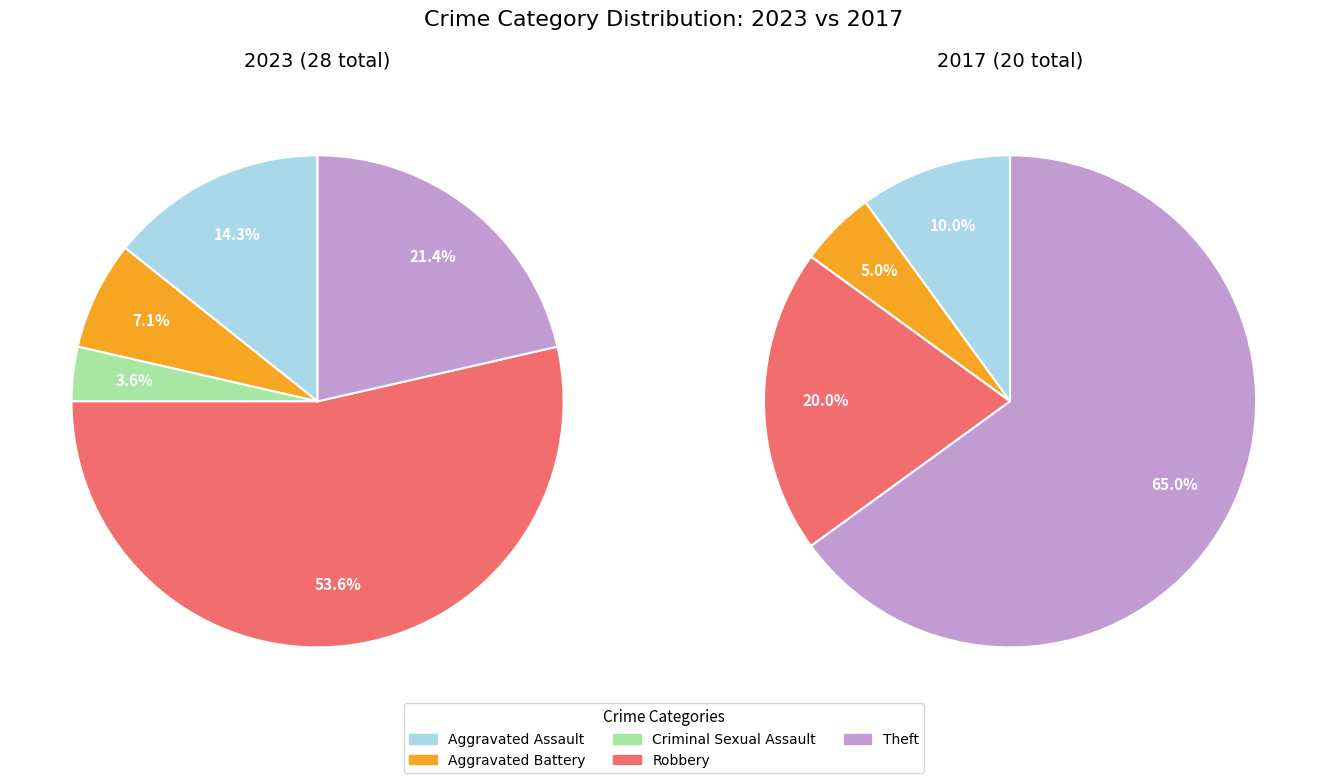

The values_2023 slice represents 25% of the pie. True or false?

False